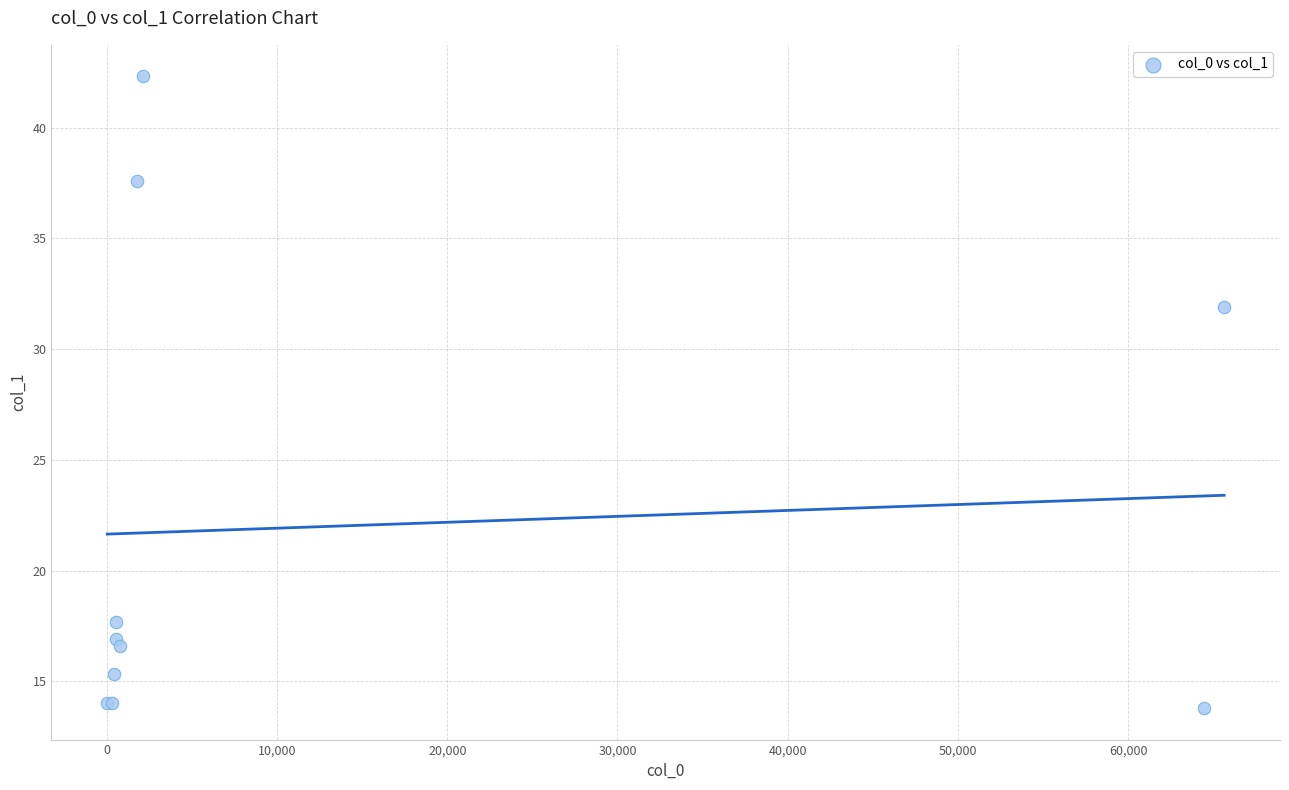

What Y value in the scatter plot is closest to 28?

31.9